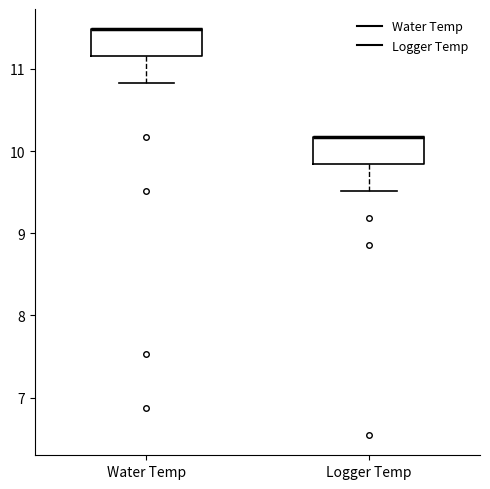

Where is the upper edge of the box for Water Temp on the y-axis? The values are not printed on the chart, so give them approximately, as read against the axis.

11.5